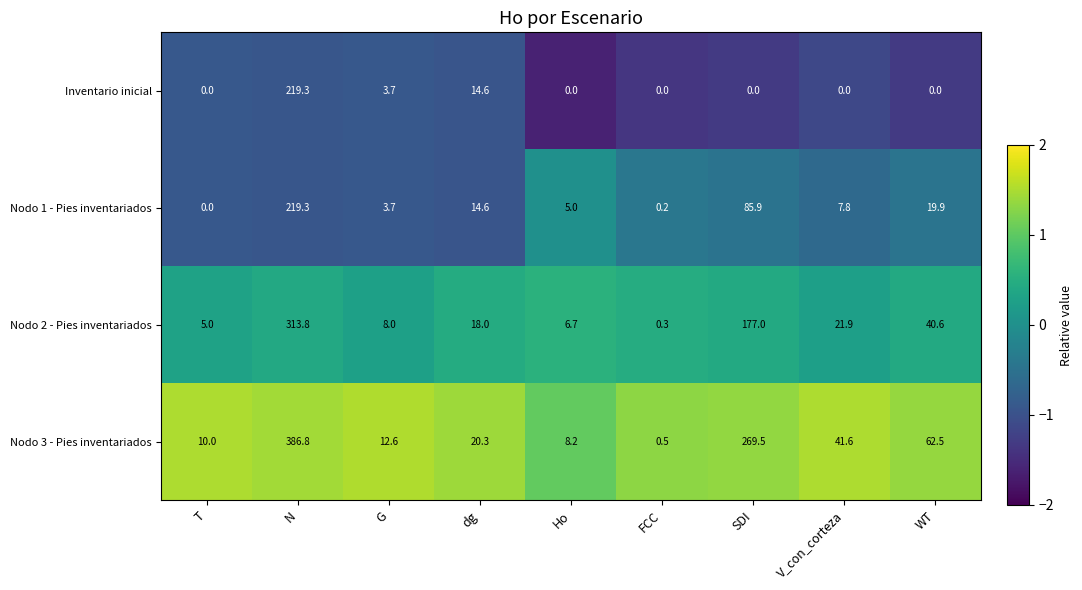

Which series has the widest spread of values?

Nodo 3 - Pies inventariados